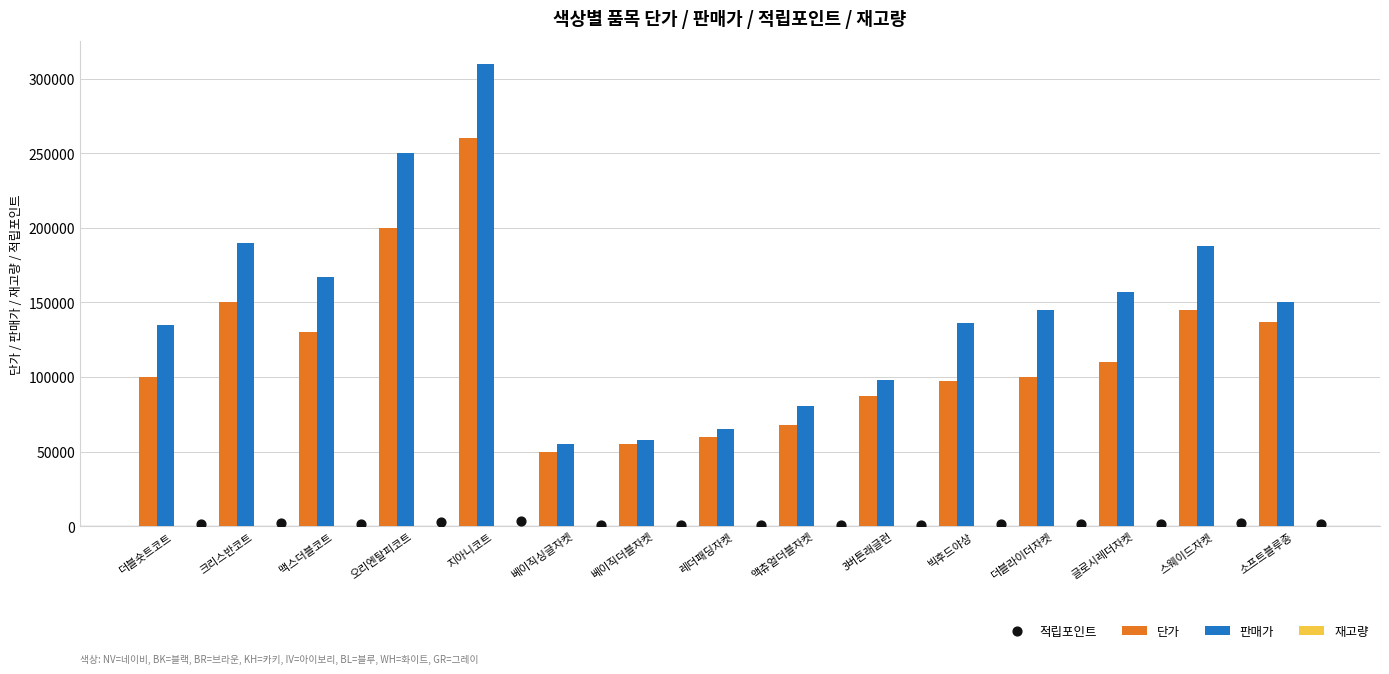

What are all the series names shown in the legend?

단가, 판매가, 재고량, 적립포인트